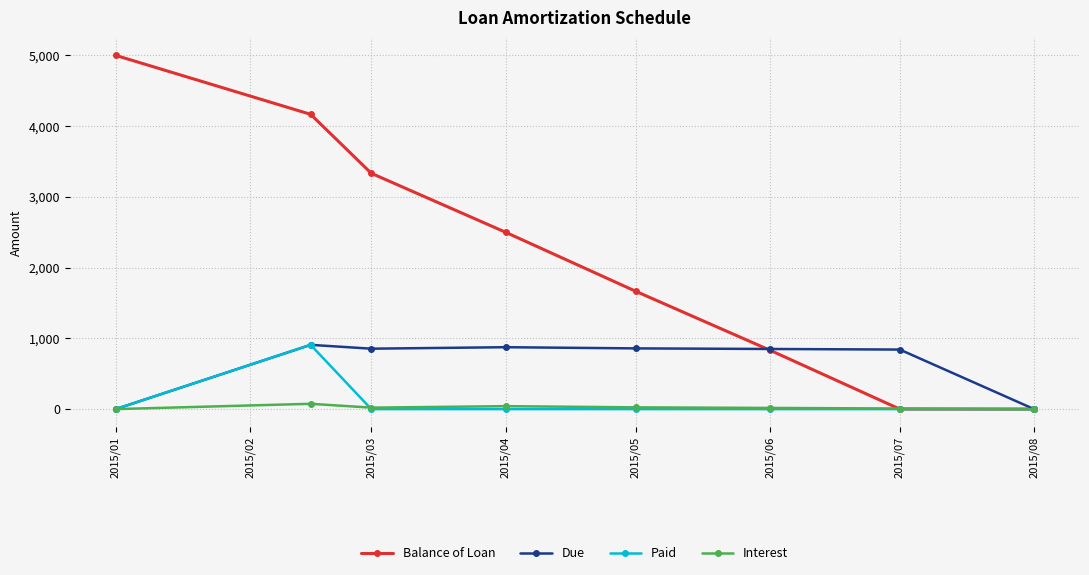

What is the maximum value shown in the chart?

5000.0